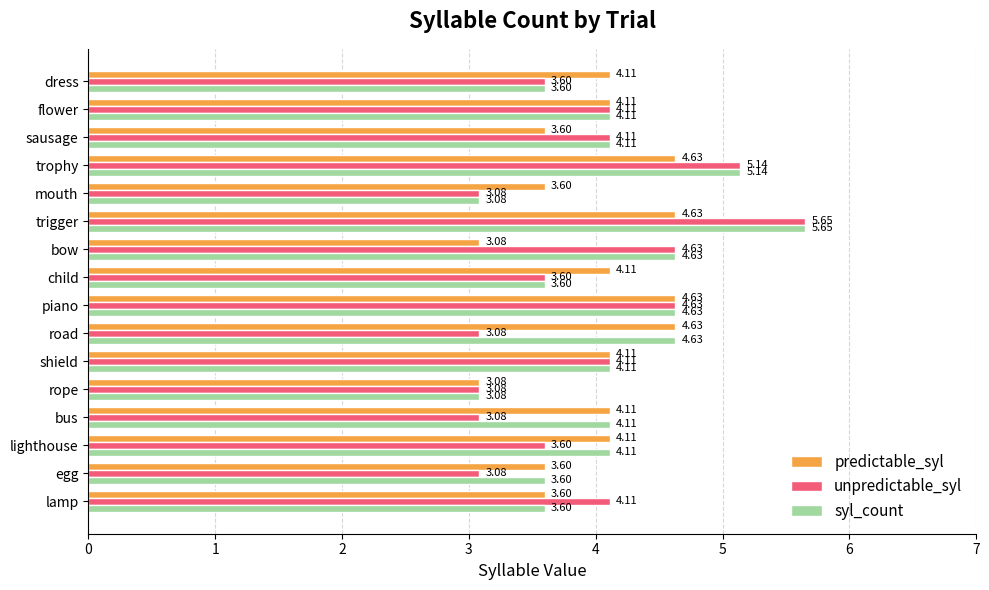

Rank the series by their average value, from lowest to highest.

unpredictable_syl, predictable_syl, syl_count